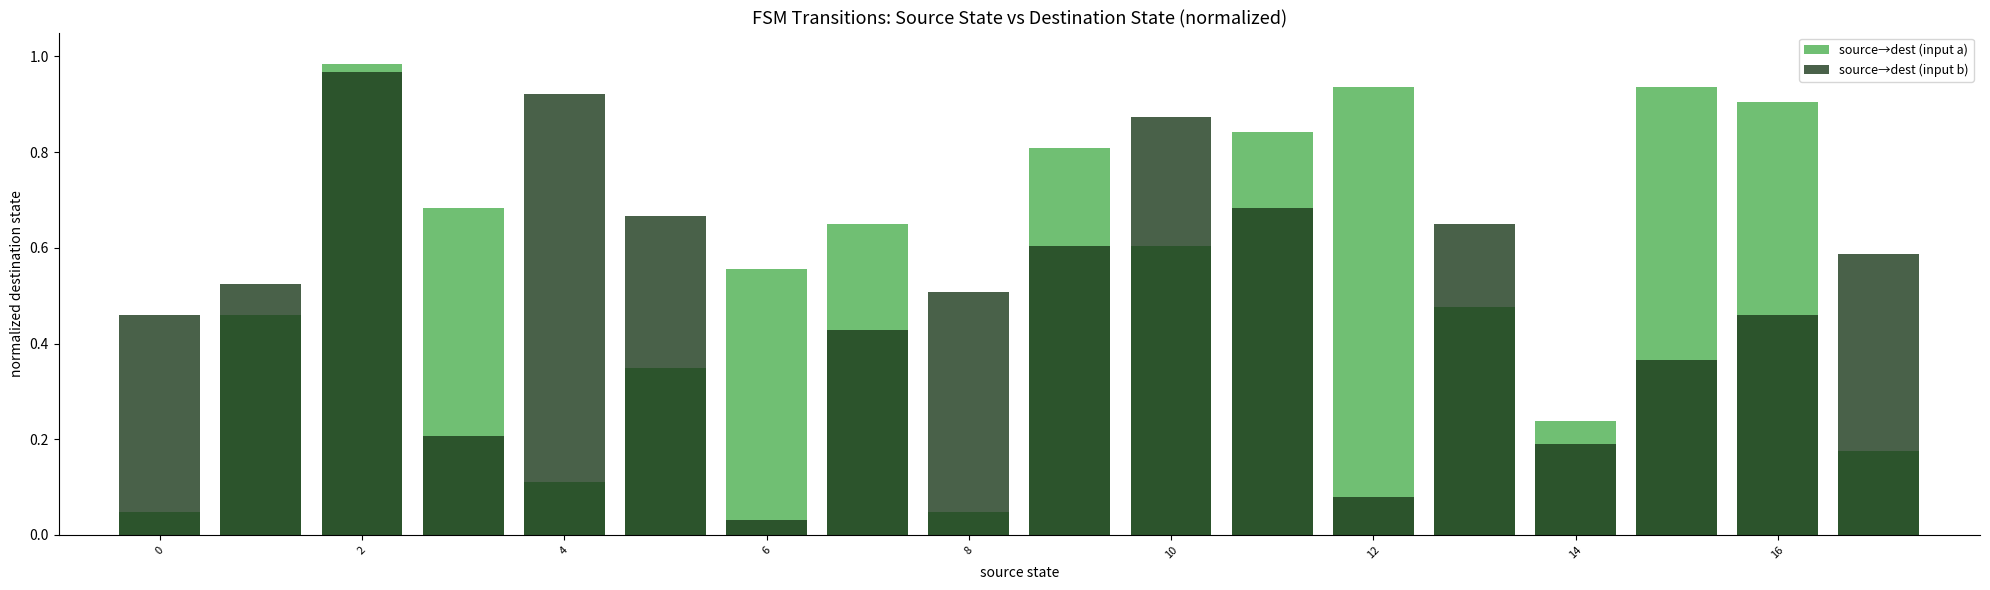

What is the difference between the second highest and minimum values in the source→dest (input a) series?

0.9